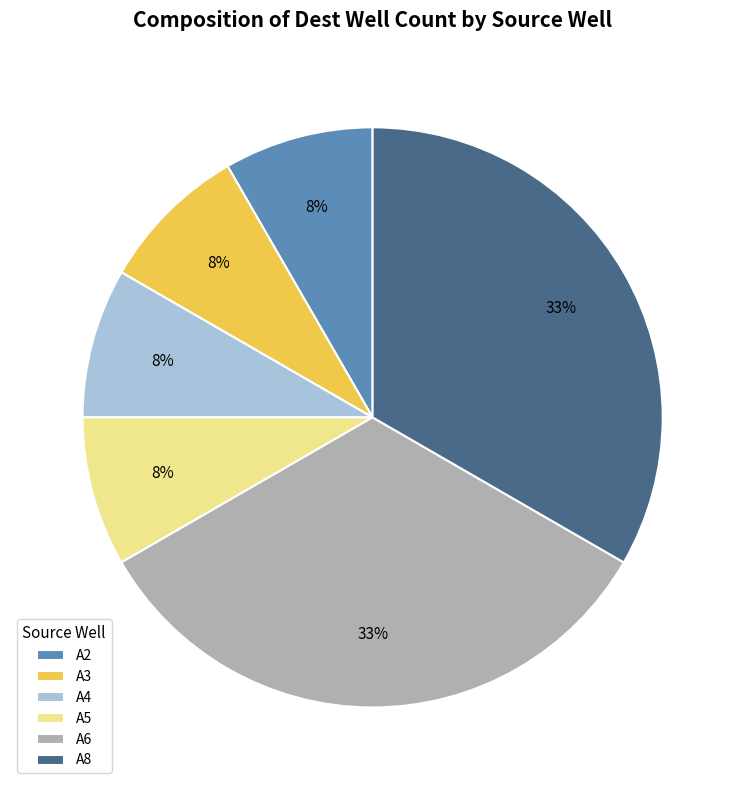

What percentage is the A2 slice, to the nearest percent?

8%